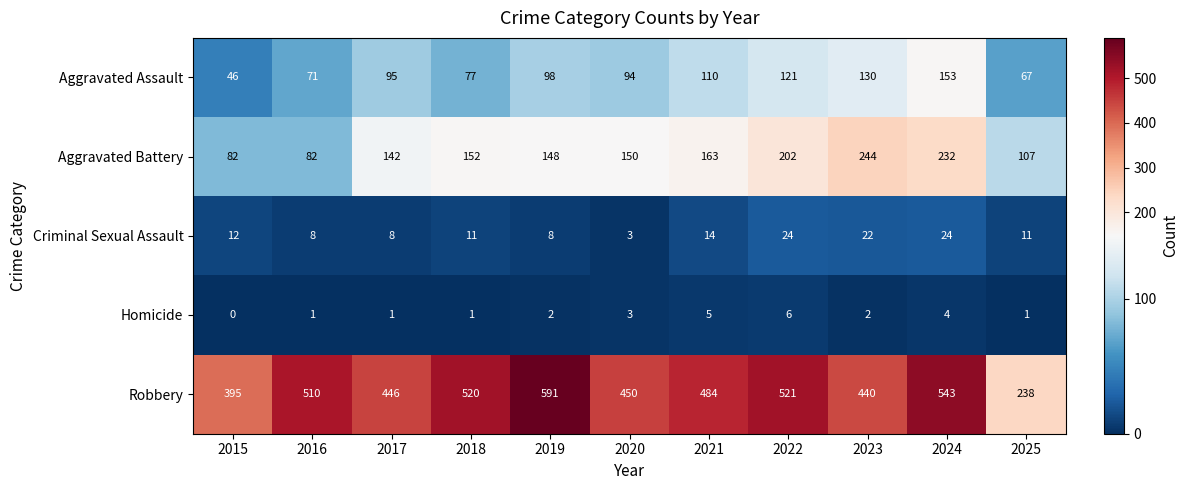

What is the spread (max minus min) of values at 2020?

447